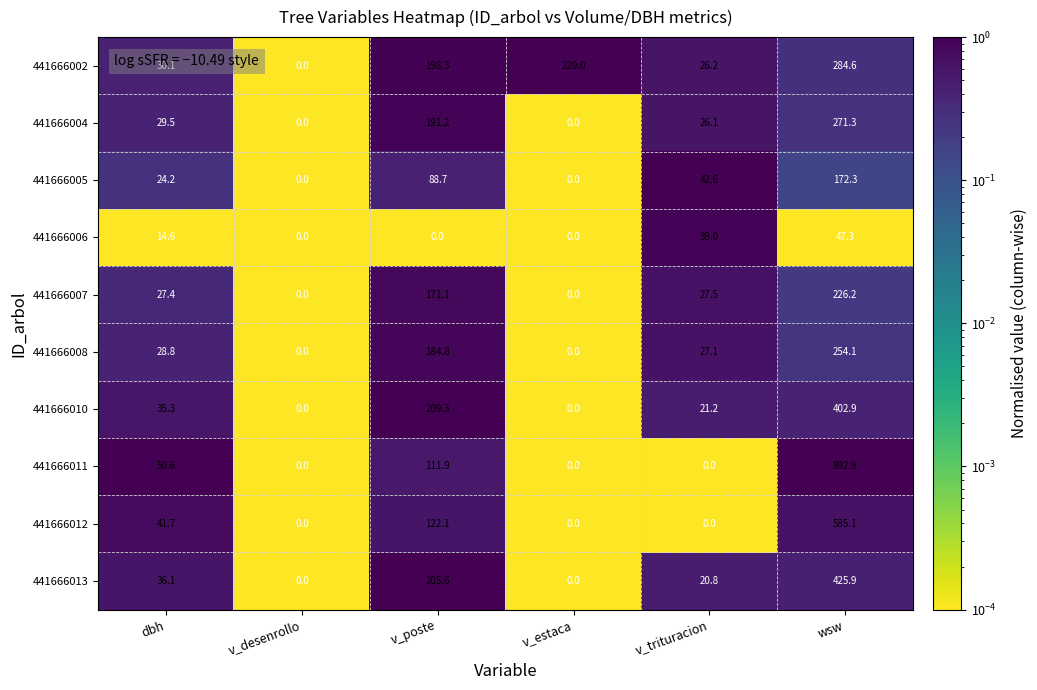

Which series has the widest spread of values?

441666011